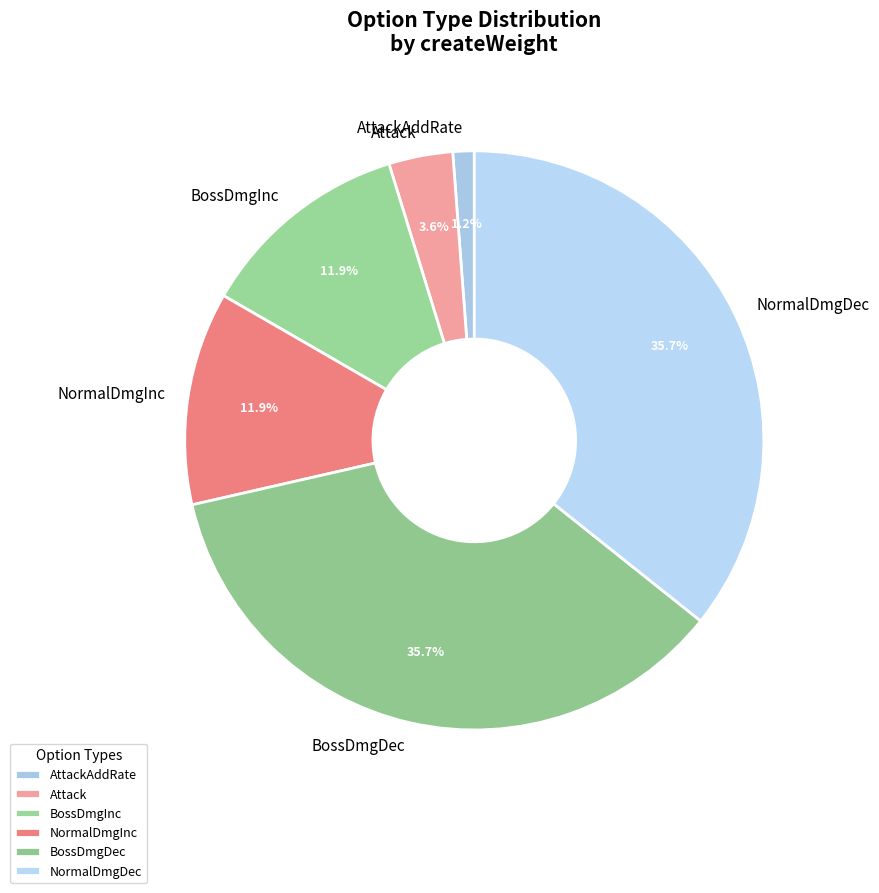

Which category has the smallest portion of the pie?

AttackAddRate